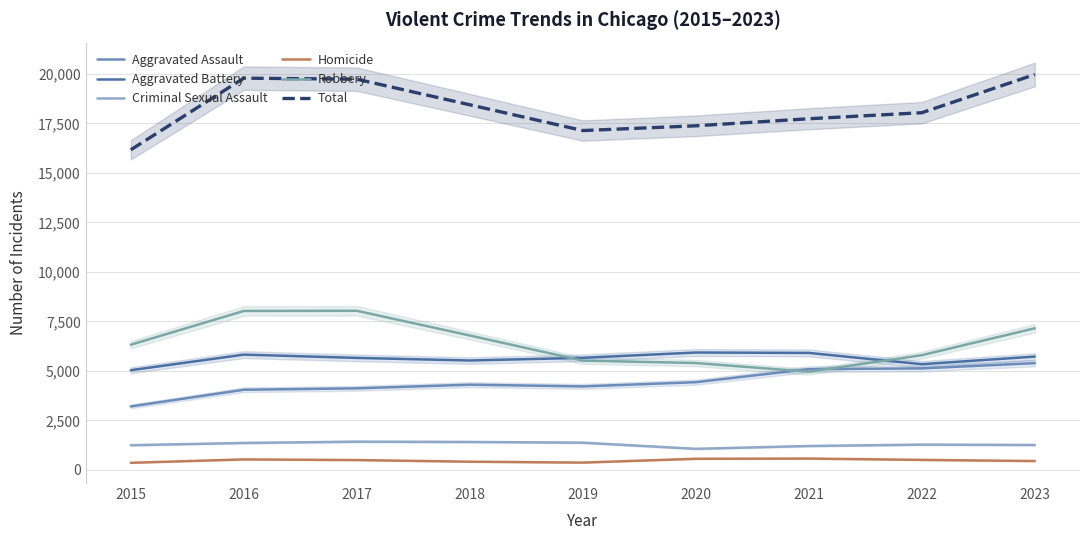

Is the value of Aggravated Battery at 2016 greater than the value of Total at 2020?

No